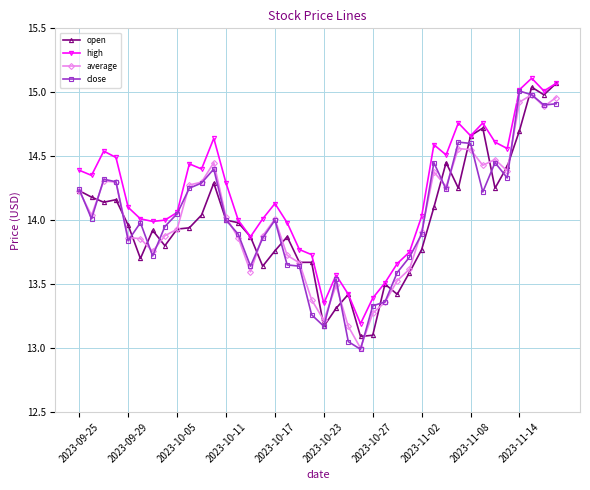

What is the minimum value shown in the chart?

13.0